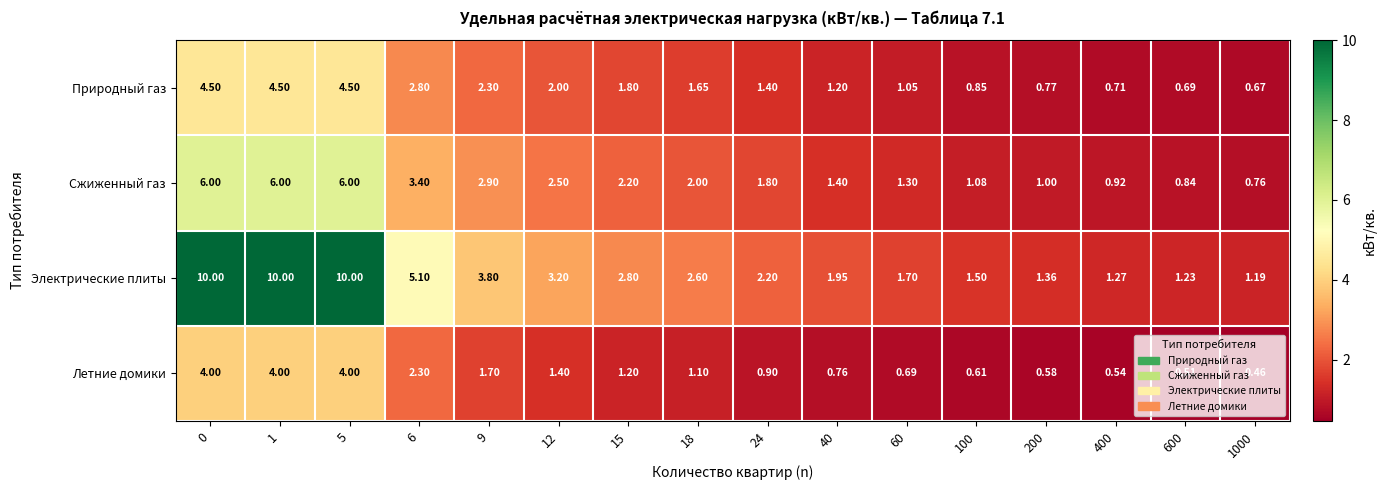

Which series changed the most between 1 and 6?

Электрические плиты